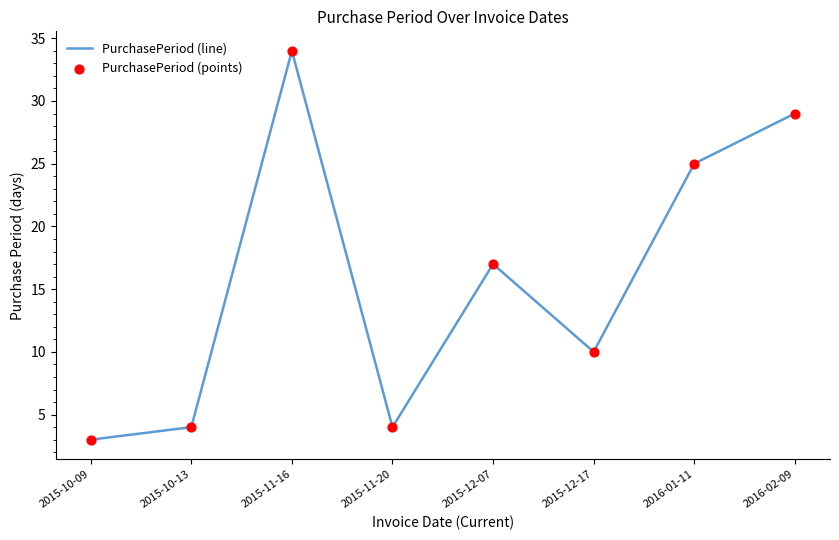

True or false: the data shows 33 at 2016-01-11.

False